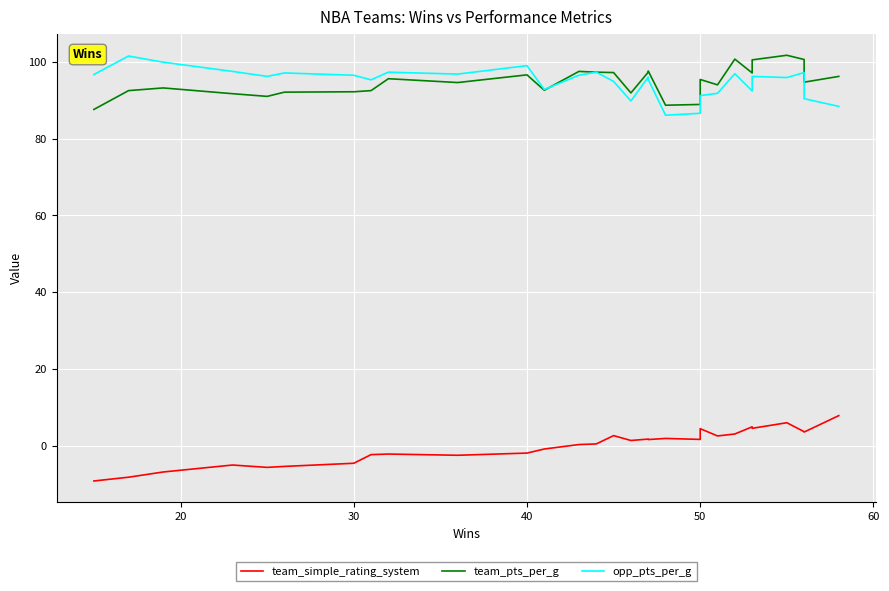

True or false: opp_pts_per_g and team_pts_per_g cross at least once.

True